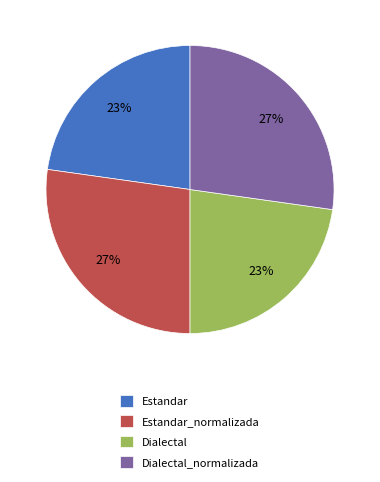

How many slices are in this pie chart?

4